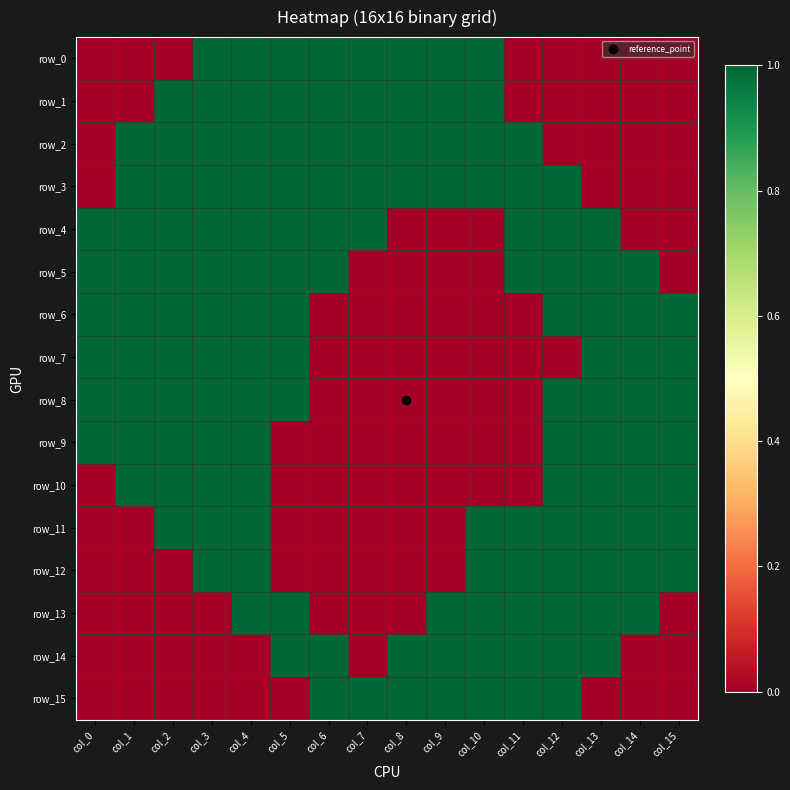

What is the difference between the second highest and second lowest values in the row_13 series?

1